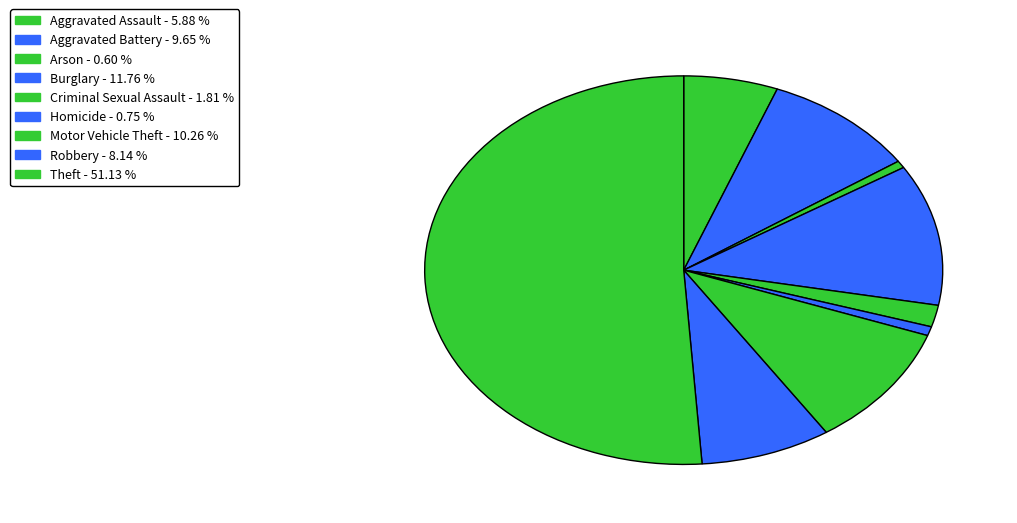

What is the ratio of the value at Theft to the value at Motor Vehicle Theft?

5.0